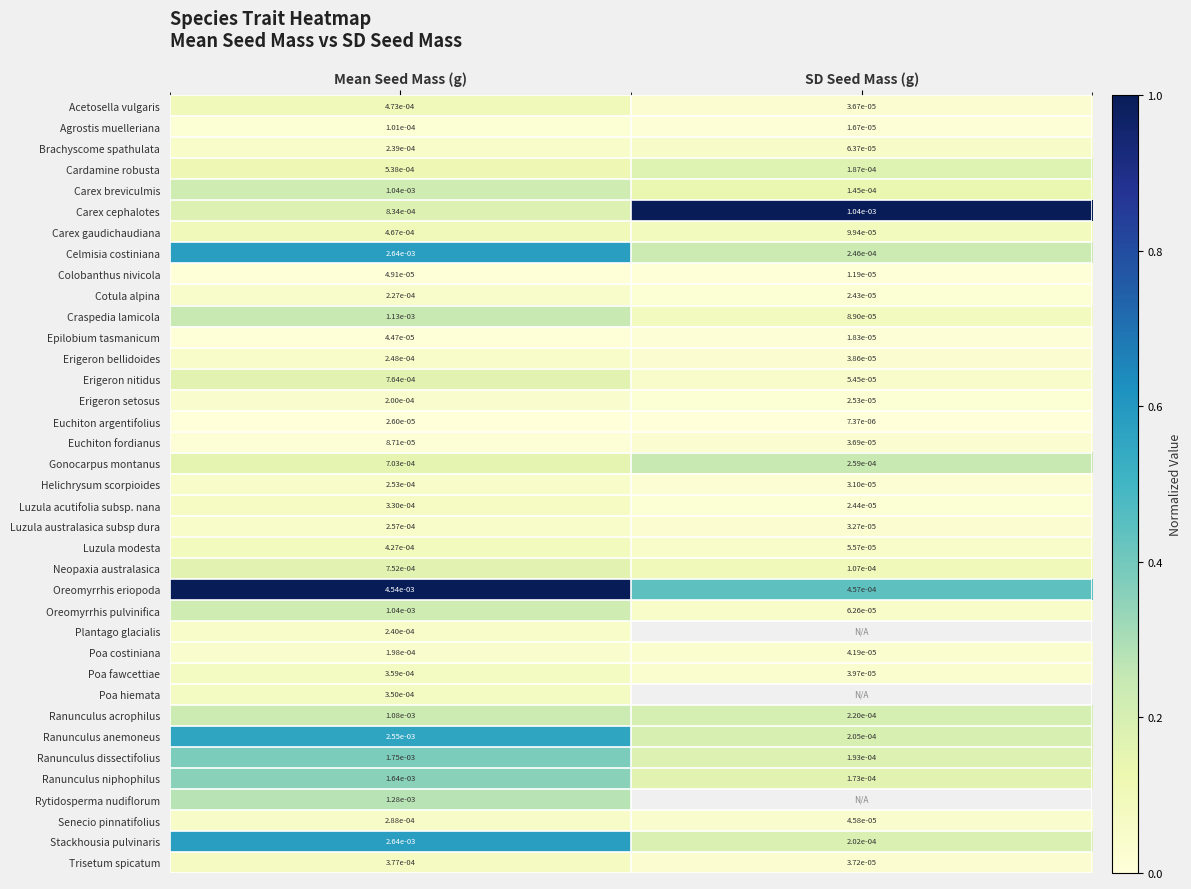

Which category has the highest value in the Brachyscome spathulata series?

Mean Seed Mass (g)